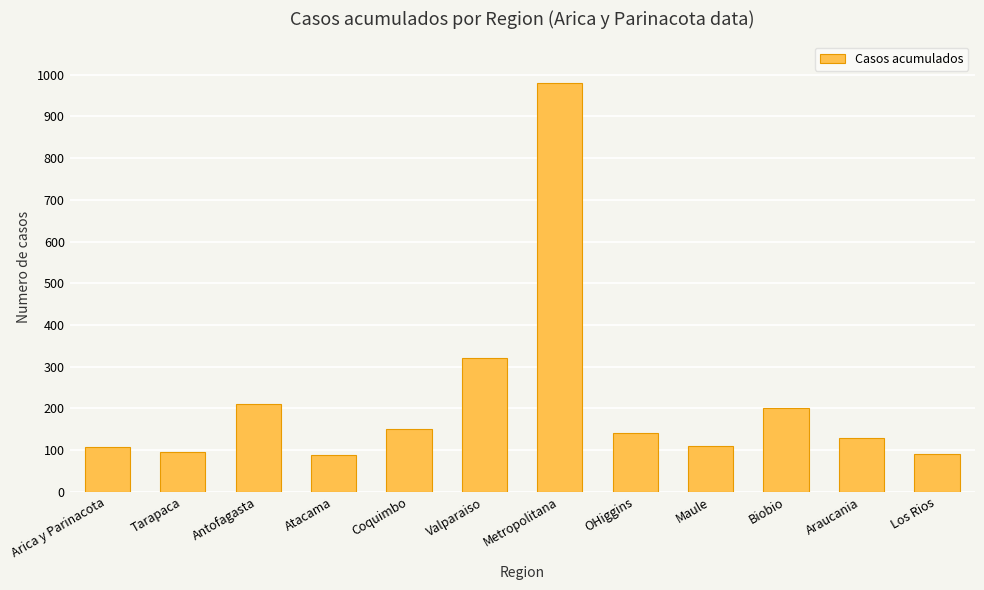

What is the maximum value shown in the chart?

980